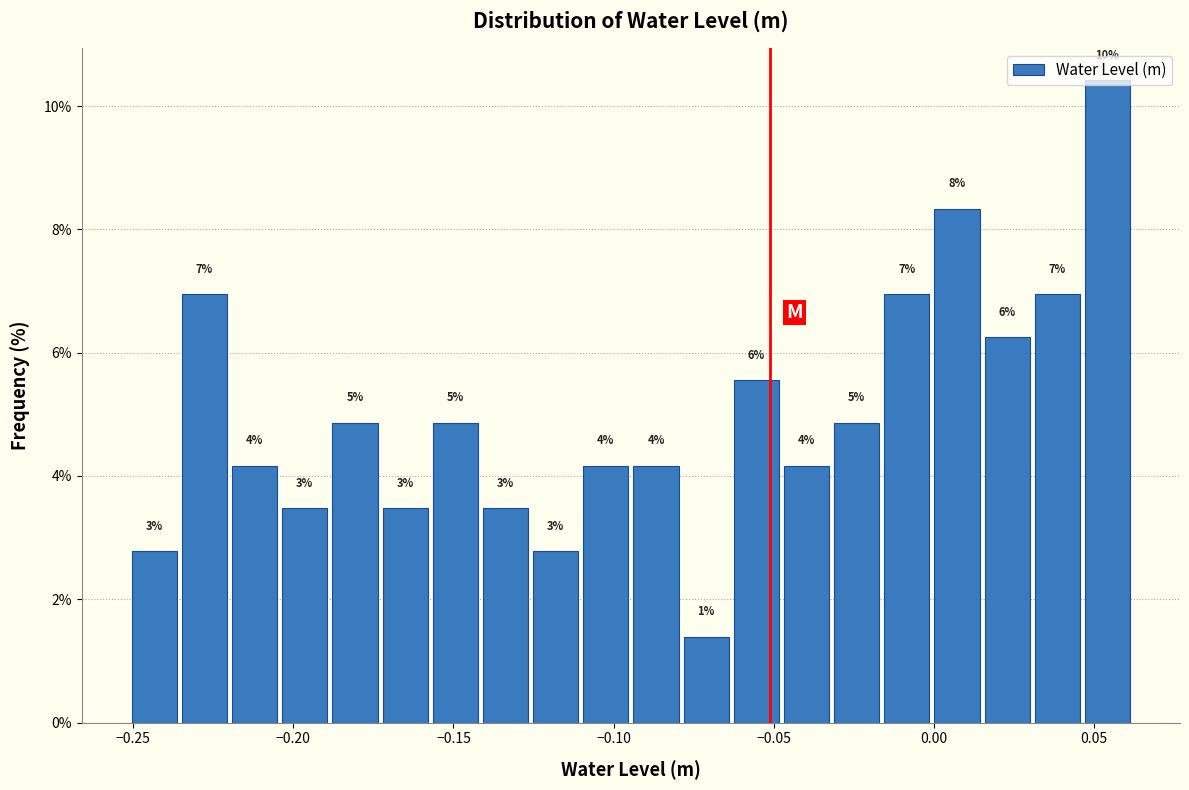

Around what value on the x-axis is the tallest bar? Give the approximate position of its centre, as read against the axis.

0.055